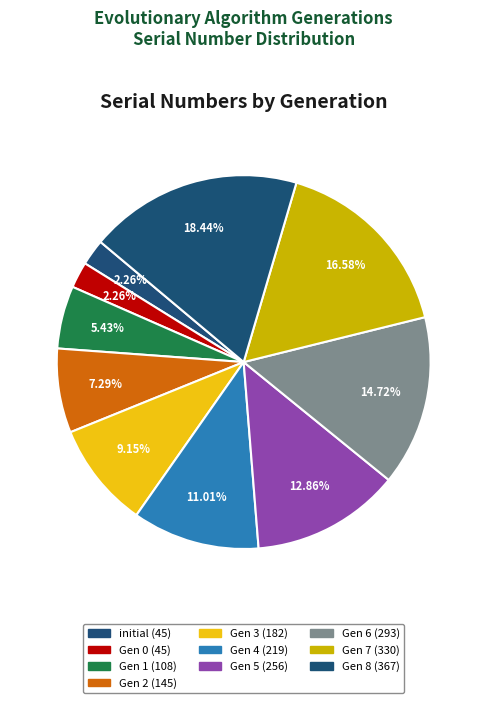

How many segments does this pie chart have?

10